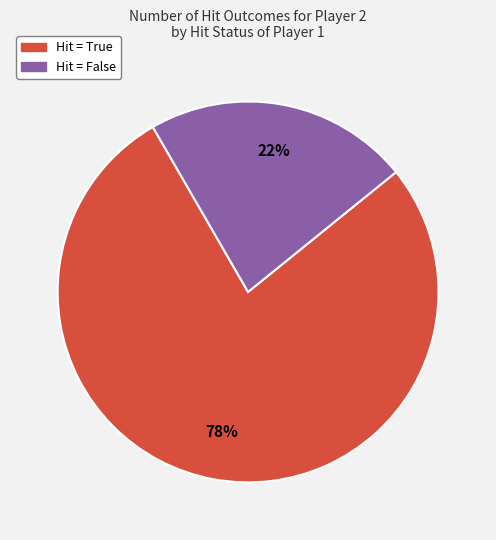

How many slices are in this pie chart?

2